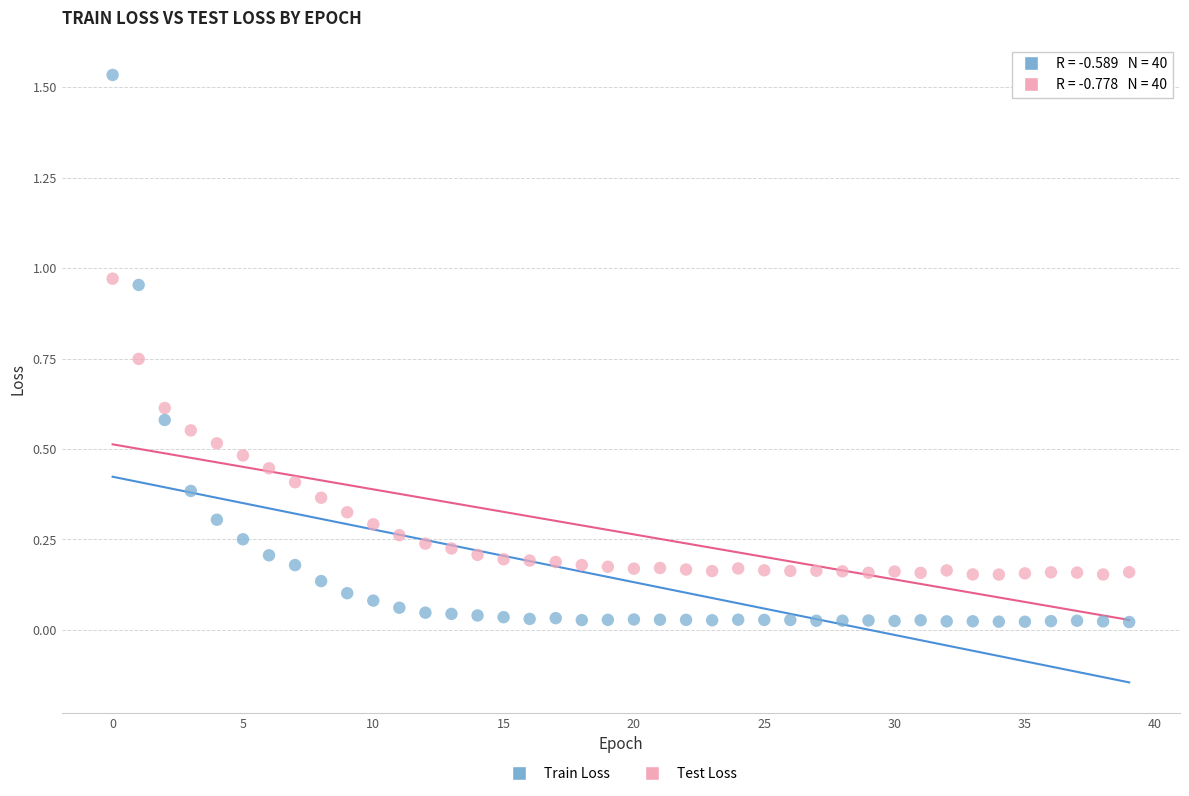

Which series has the widest spread of Y values?

Train Loss